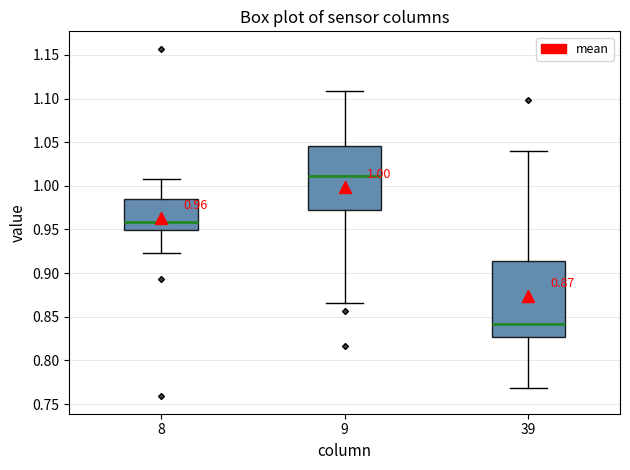

Which box has the lowest median line?

39